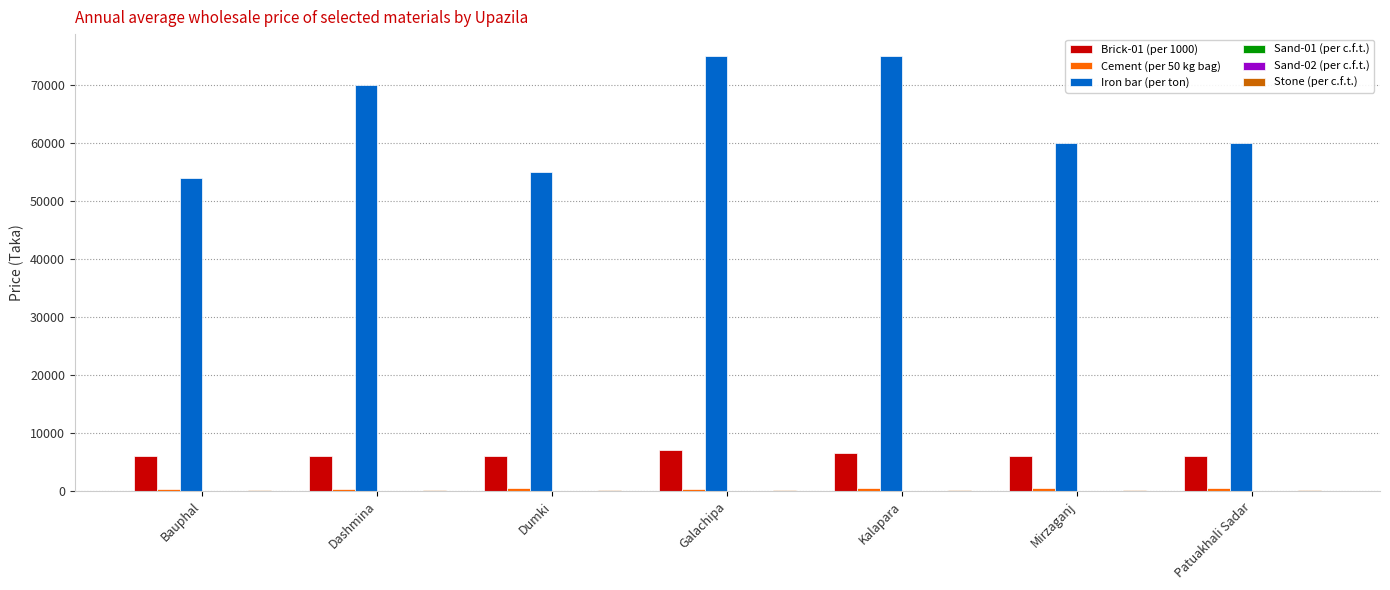

What is the greatest value displayed?

75000